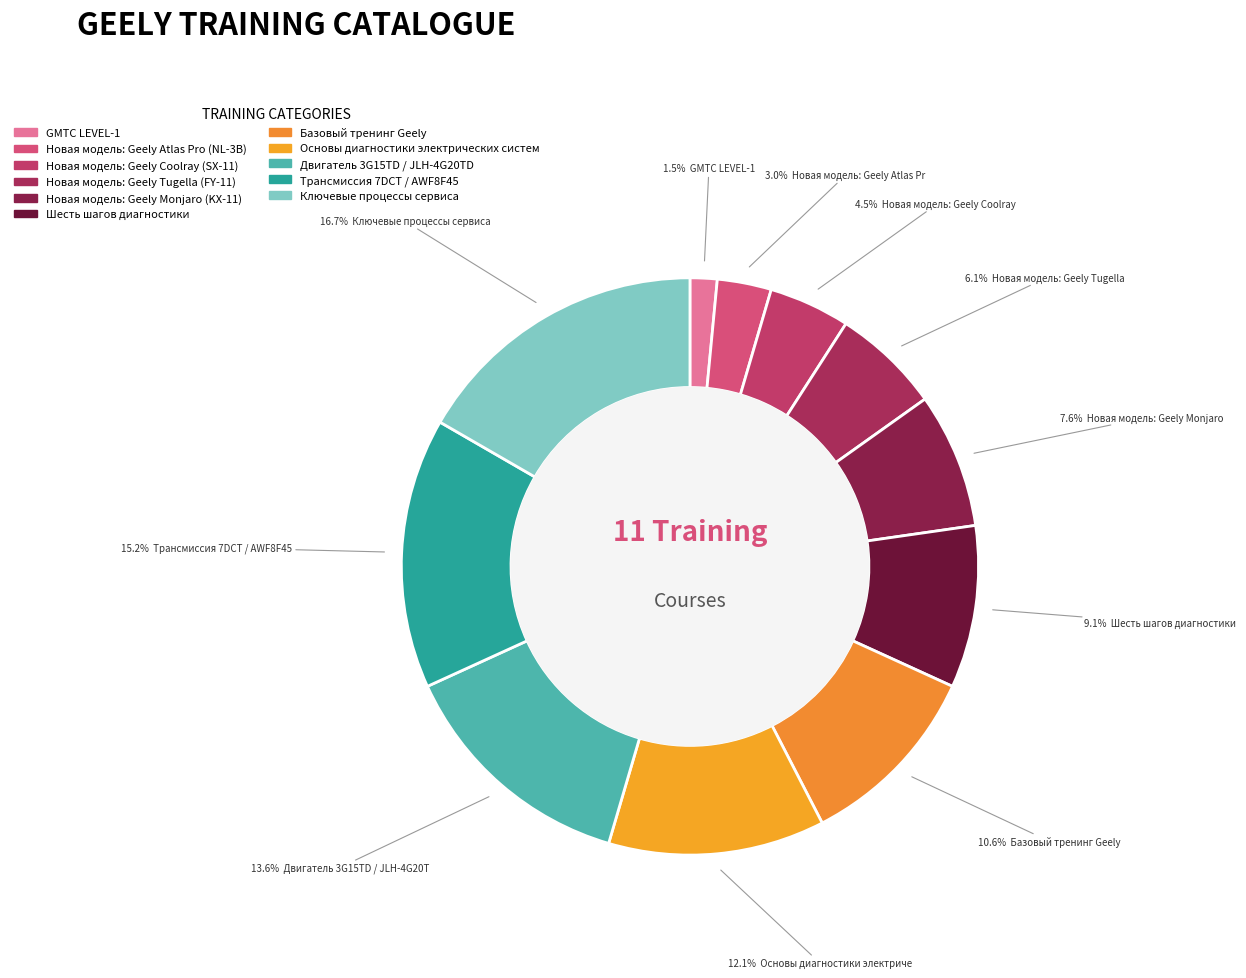

Which category has the smallest portion of the pie?

GMTC LEVEL-1